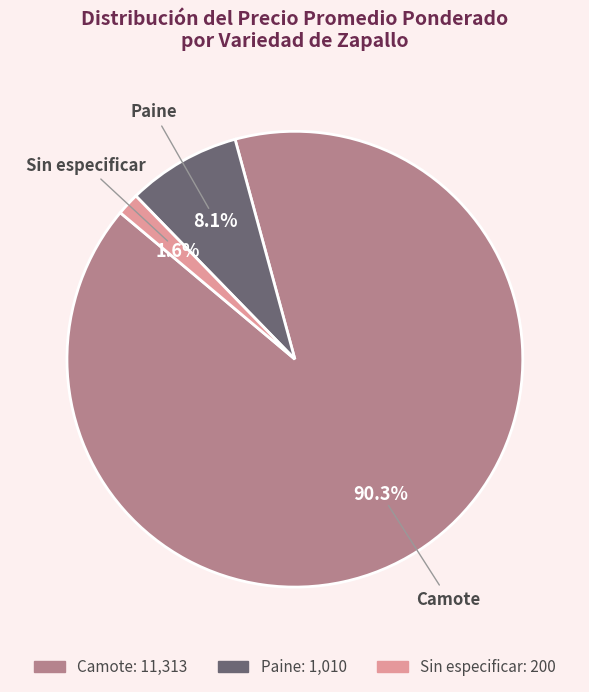

What portion of the pie excludes Camote?

9.7%